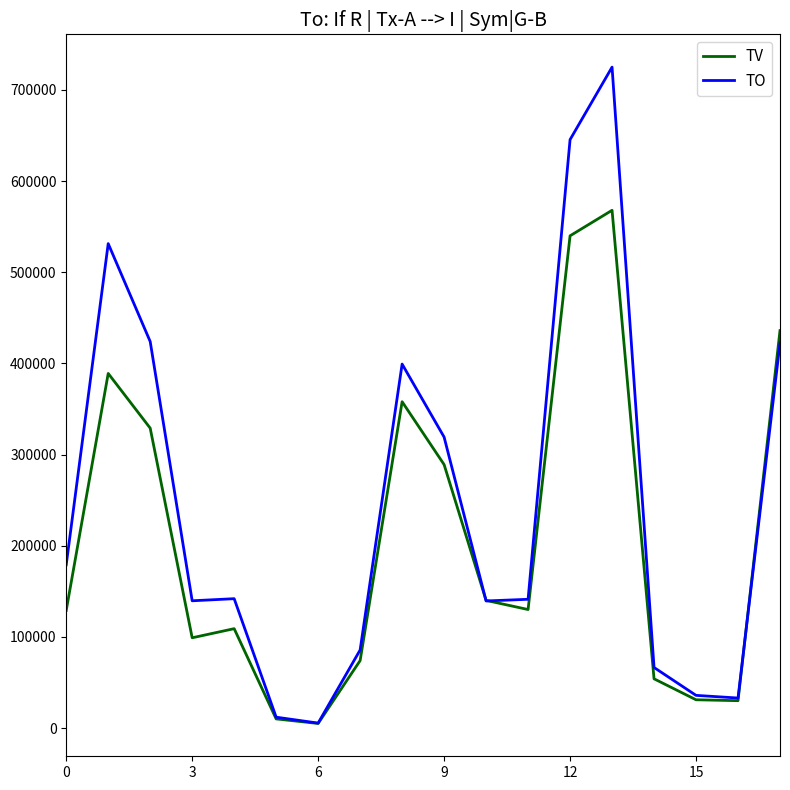

True or false: TV has more than 1 points higher than both neighbors.

True